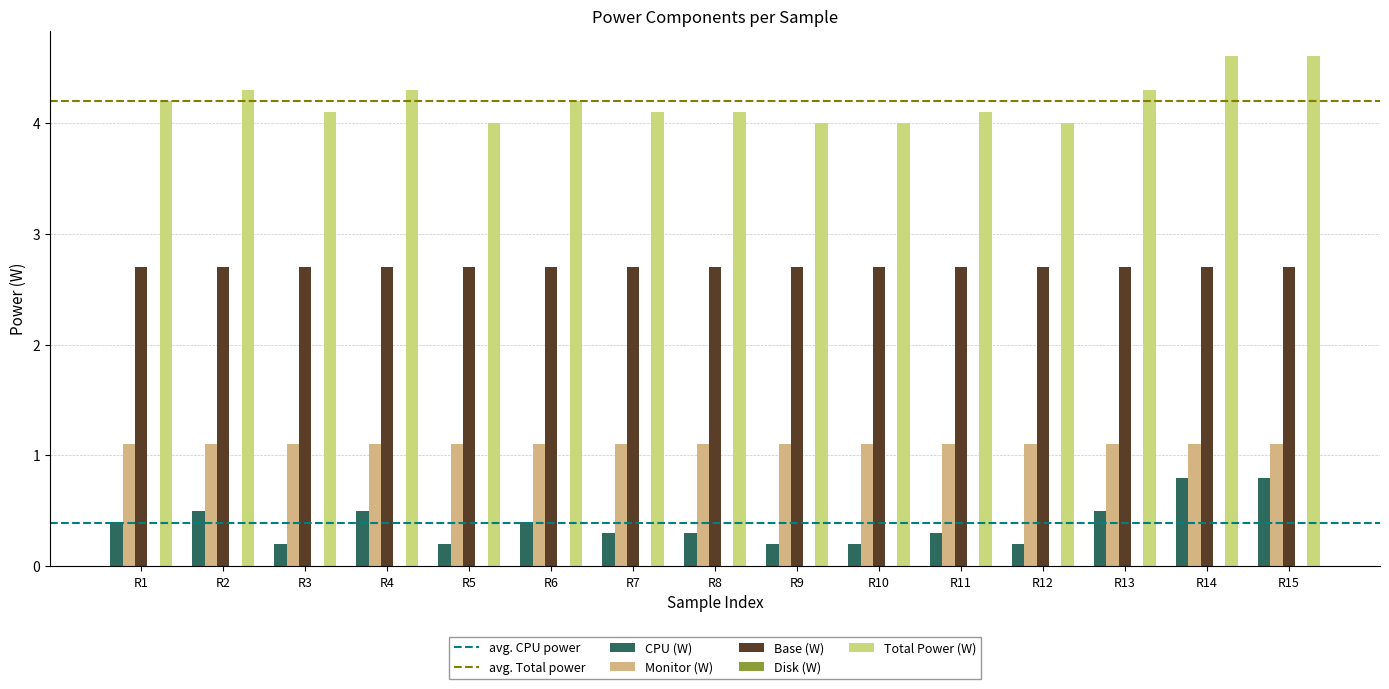

Count the number of data series in this chart.

4